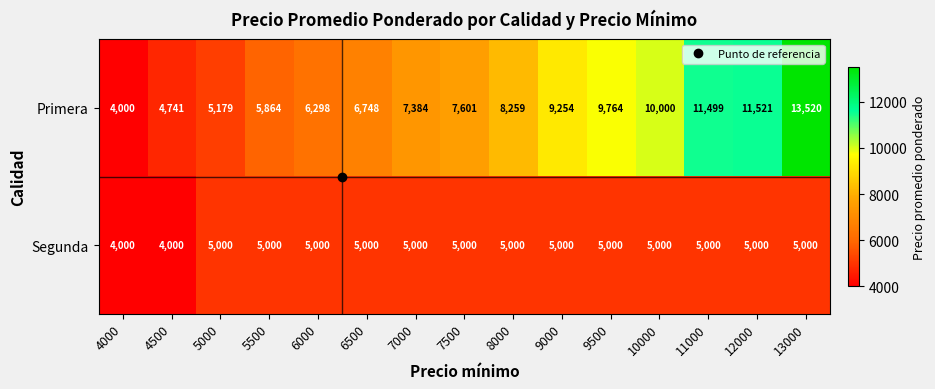

What is the average value of the Segunda series?

4867